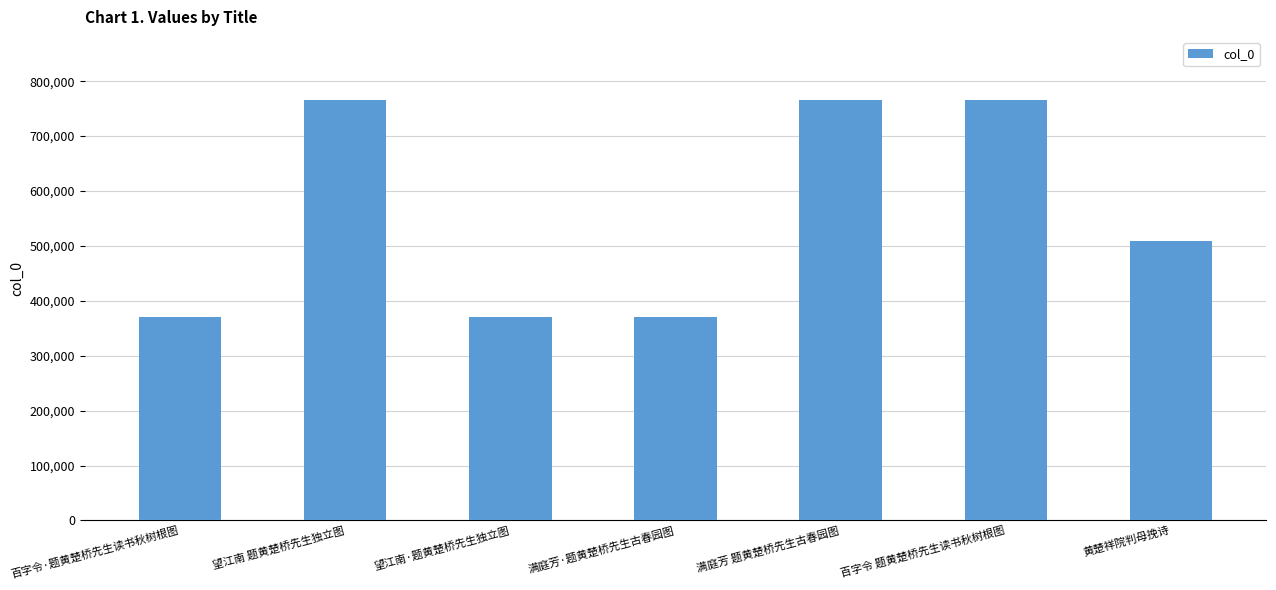

What is the ratio of the value at 黄楚祥院判母挽诗 to the value at 望江南 题黄楚桥先生独立图?

0.7